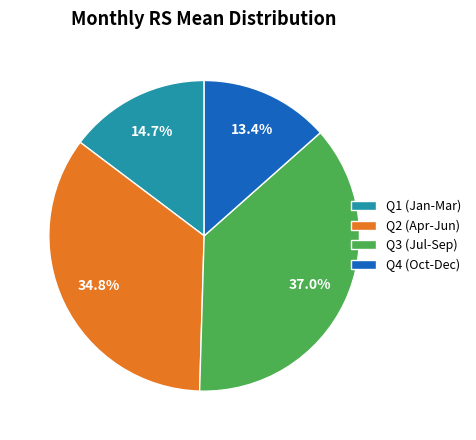

Is the sum of Q1 (Jan-Mar) and Q3 (Jul-Sep) greater than half?

Yes